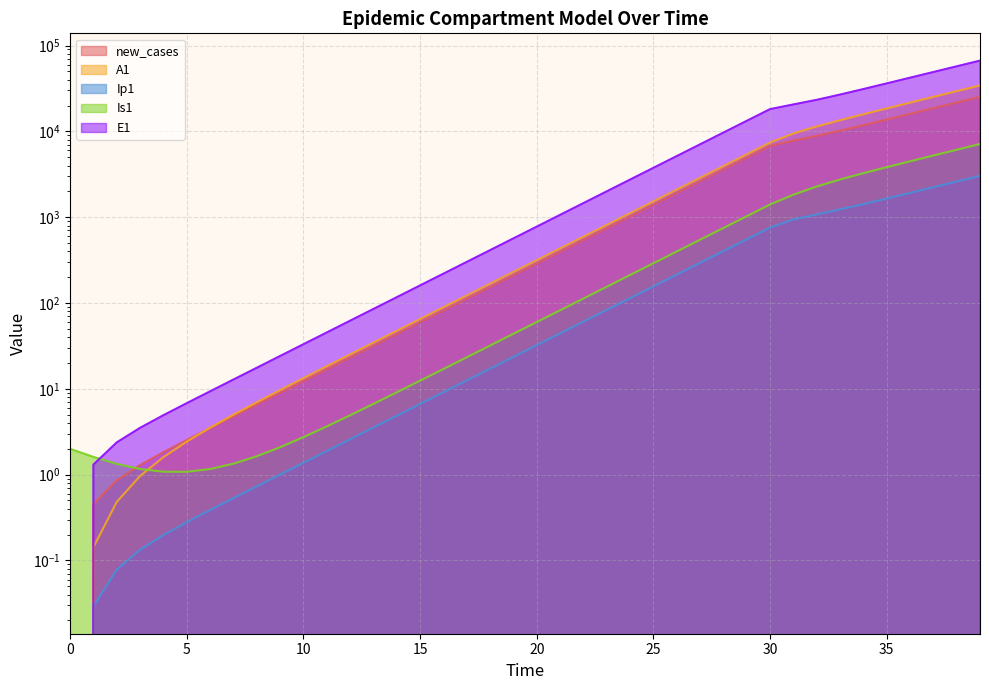

What is the average value of the E1 series?

10518.5